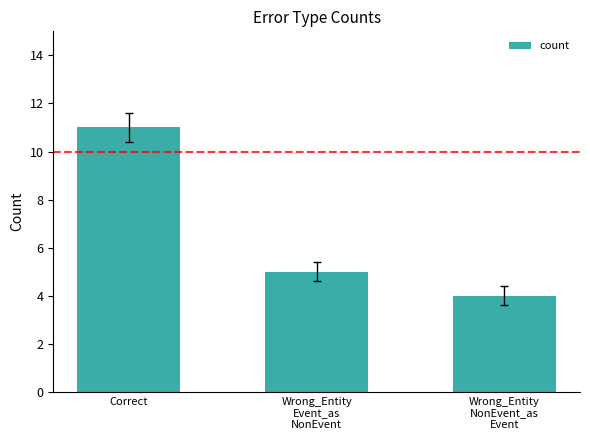

Does the chart contain any negative values?

No